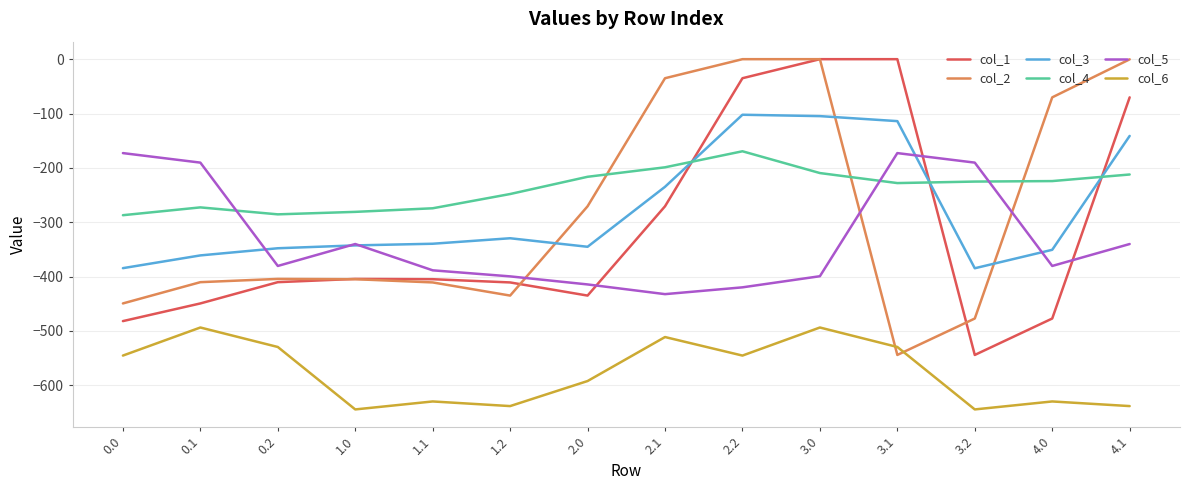

The col_3 series shows -549.3 at 3.2. True or false?

False